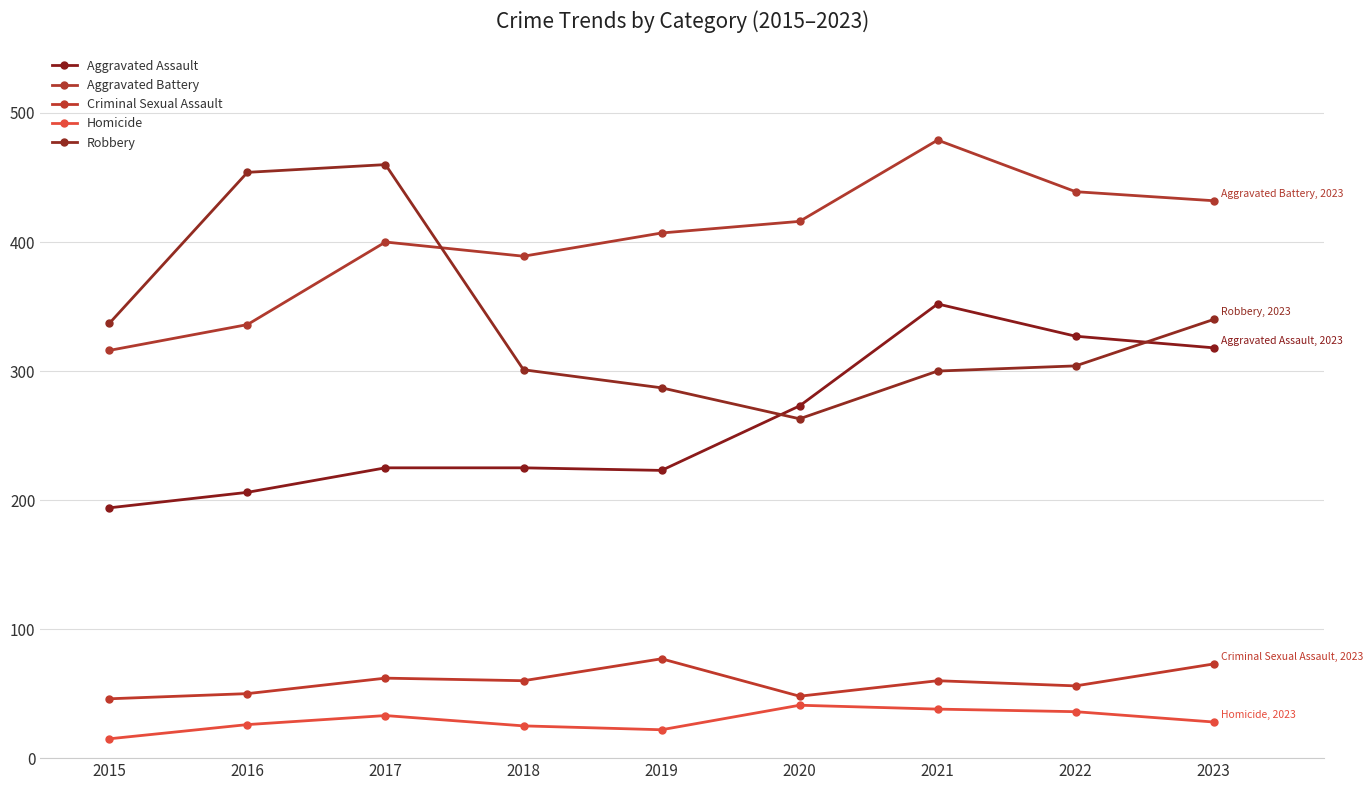

After their last crossing, which series has the higher values: Aggravated Battery or Robbery?

Aggravated Battery